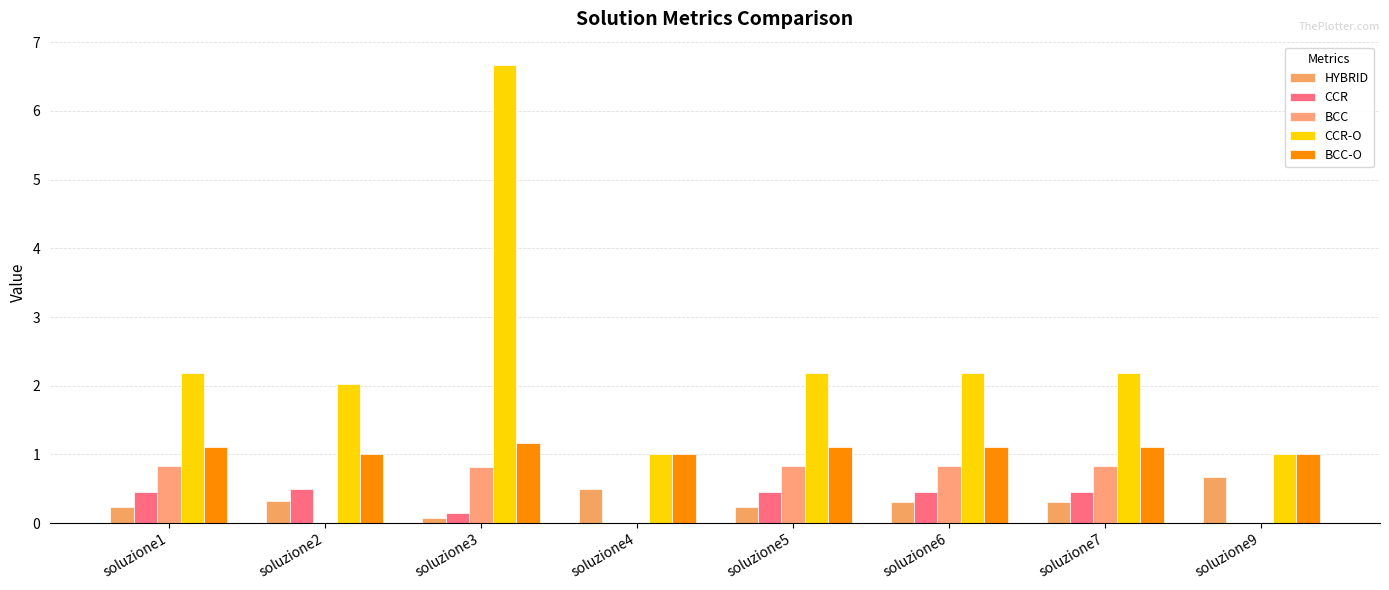

How many groups of bars are there?

8